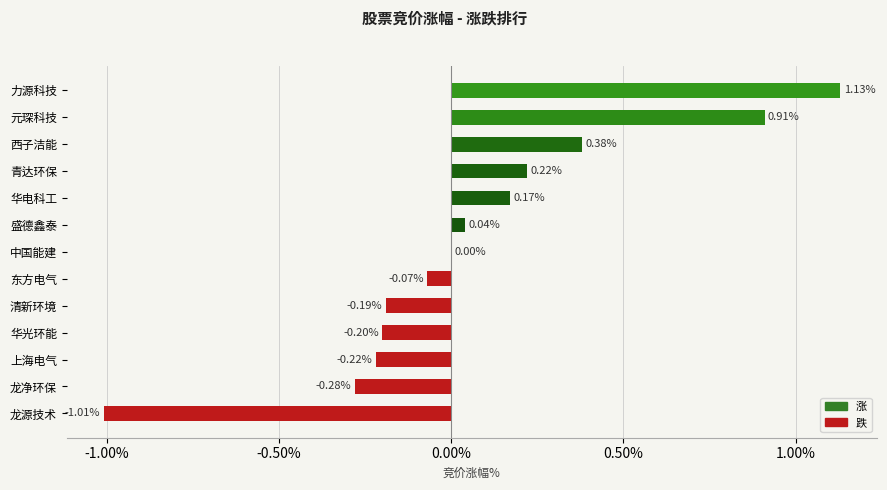

At which label is the value closest to 0?

中国能建